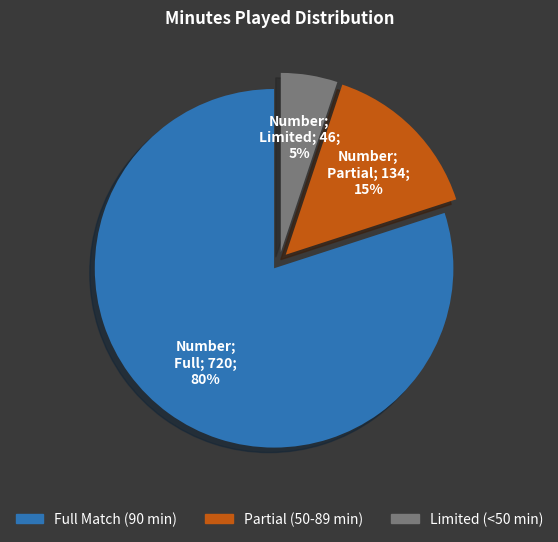

Is there a majority slice in this chart?

Yes